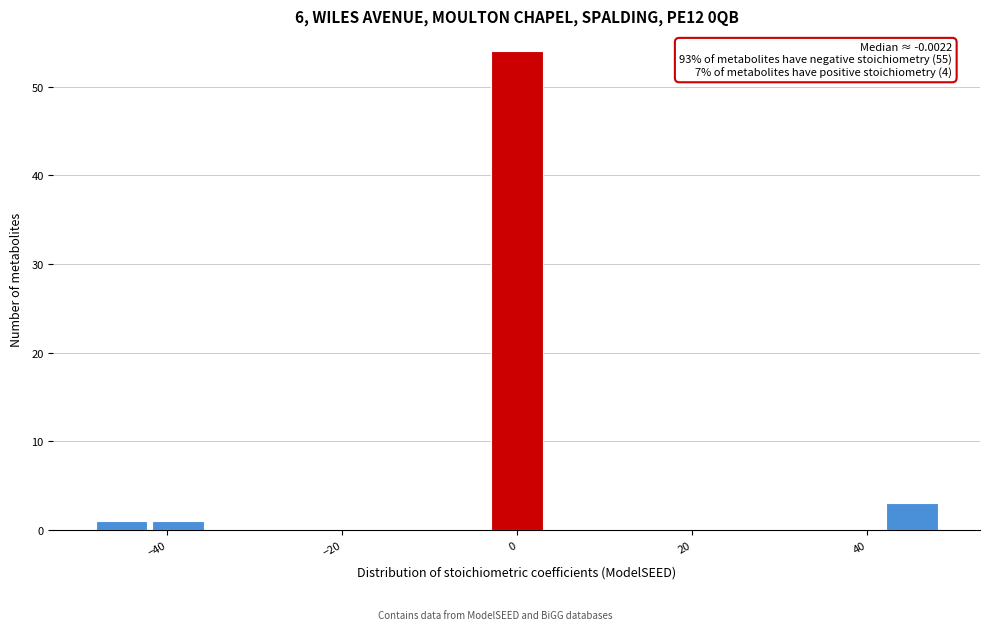

Read against the x-axis, roughly where is the centre of the tallest bar?

0